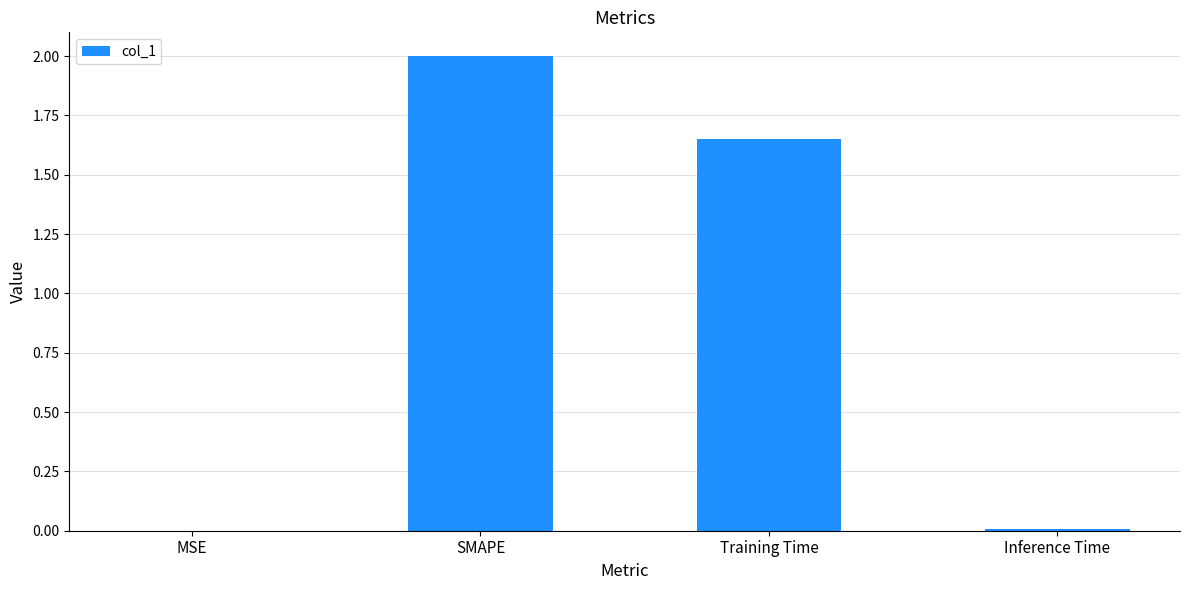

How many data points are above 1?

2